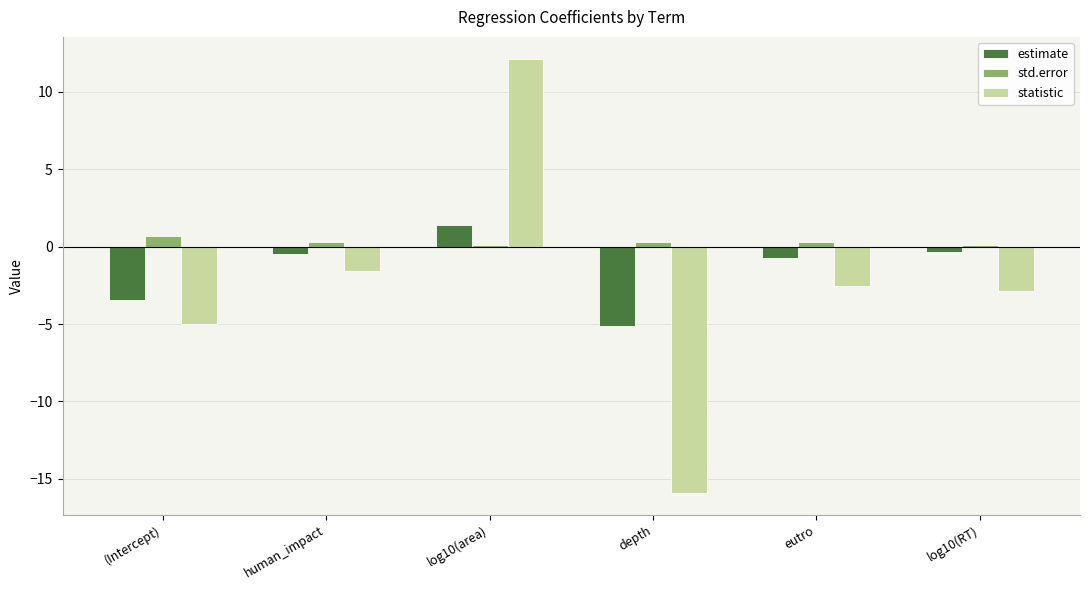

What position from the right is log10(RT)?

1